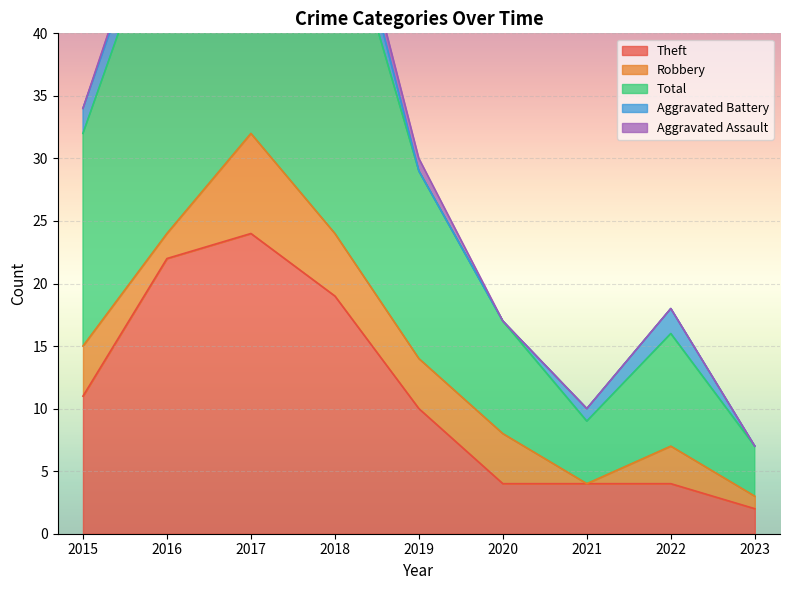

Which category has the highest value in the Theft series?

2017